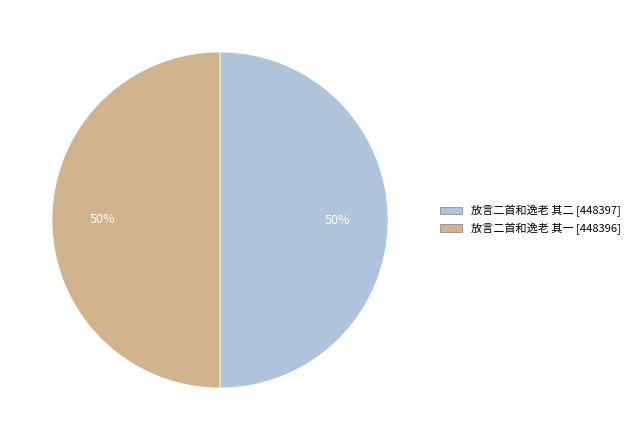

To the nearest percent, what is the combined percentage of 放言二首和逸老 其一 and 放言二首和逸老 其二?

100%